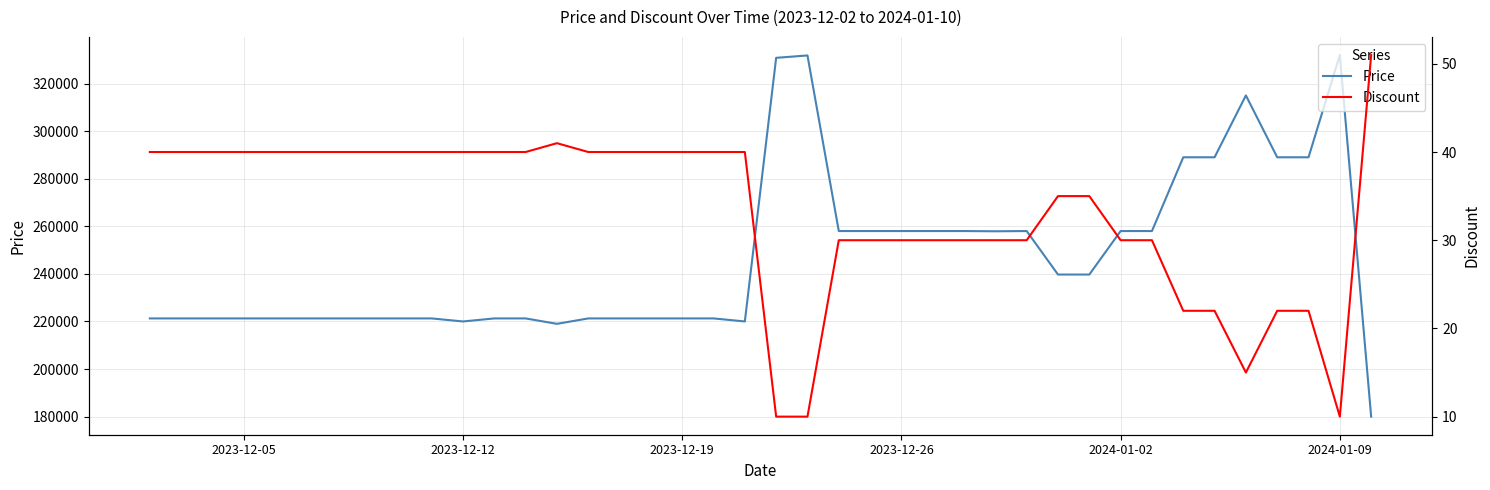

What is the maximum value for Price?

332000